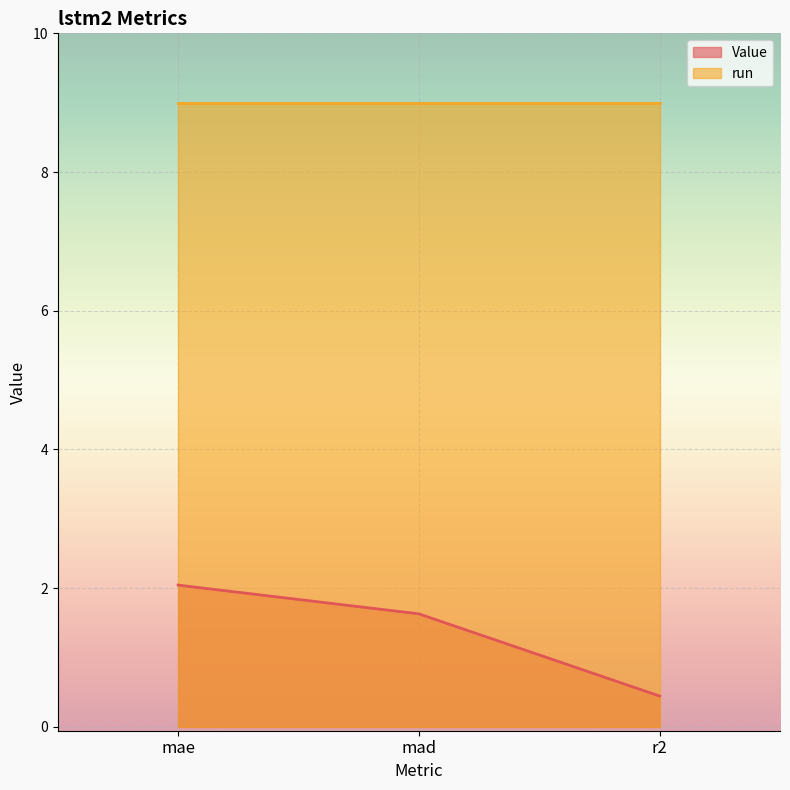

Rank the categories by value from highest to lowest.

mae, mad, r2